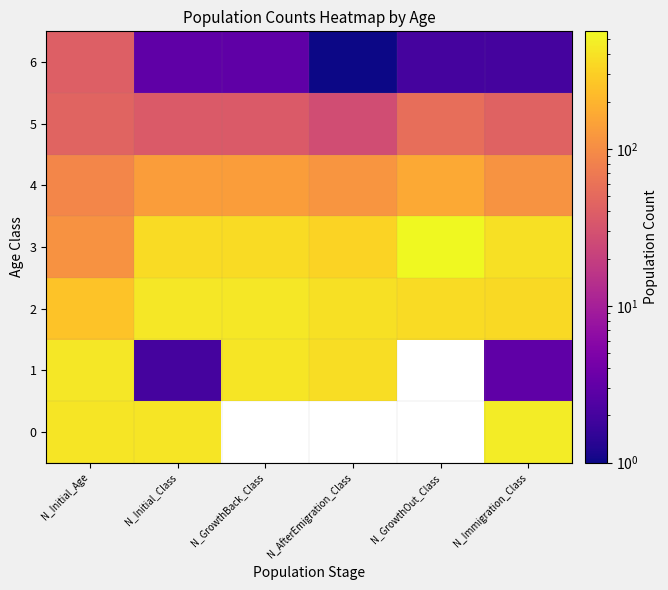

Is it true that 3 equals 392.0 at N_Immigration_Class?

True